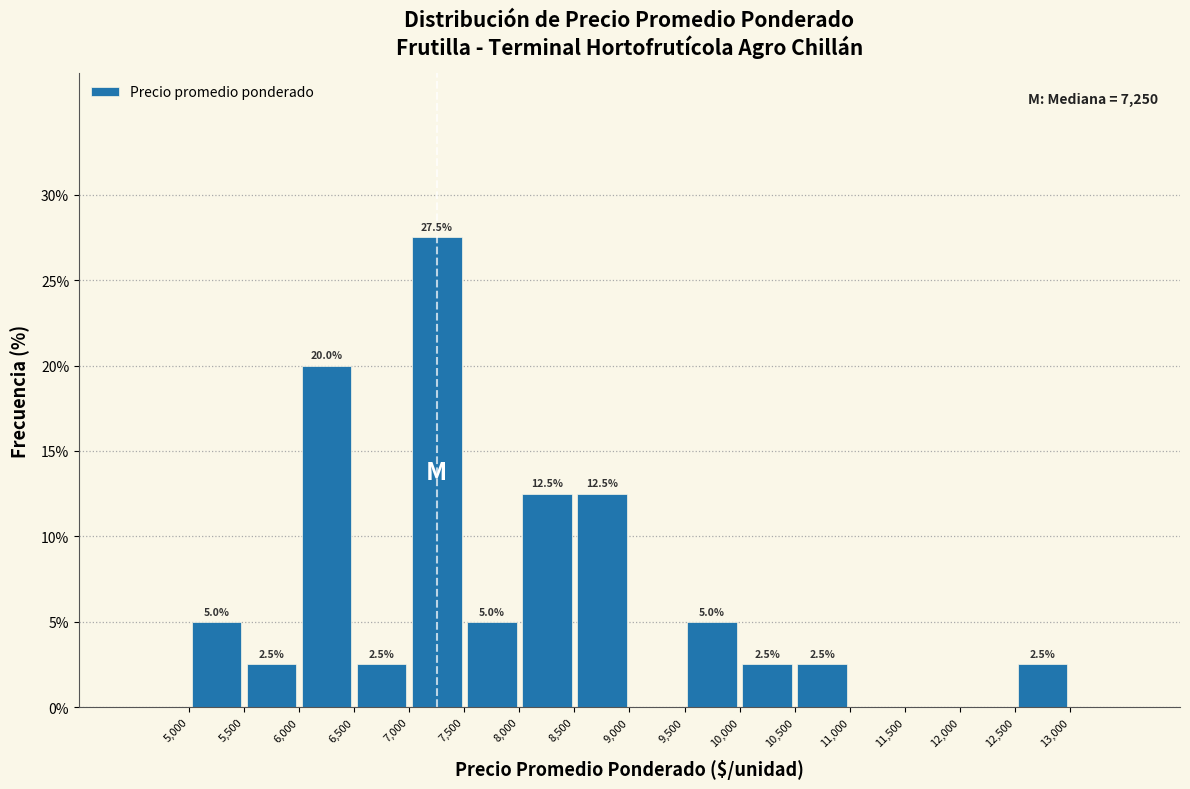

Over which range of the x-axis is the bar tallest?

7000 to 7500